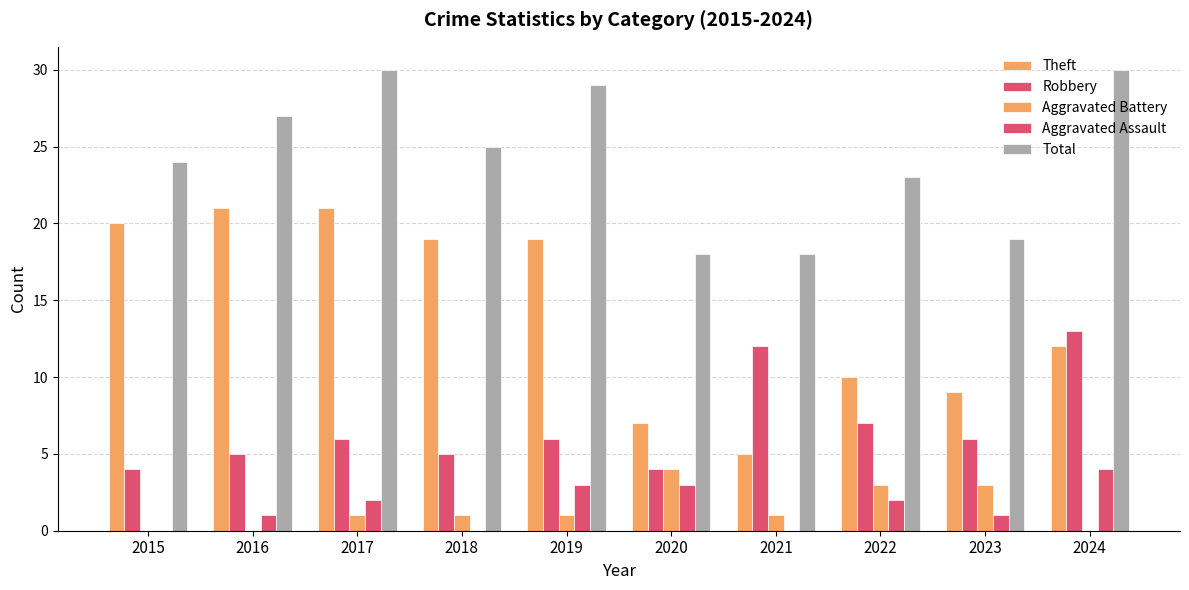

Which category has the lowest value in the Robbery series?

2015